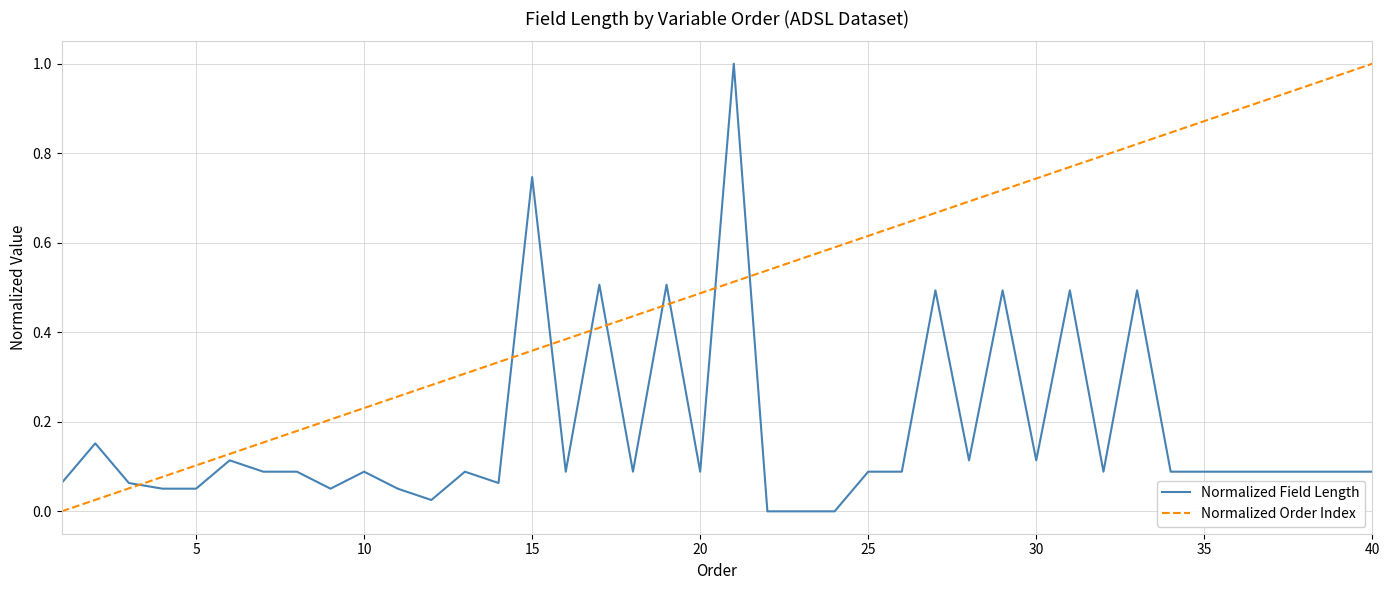

True or false: Normalized Field Length and Normalized Order Index cross at least once.

True